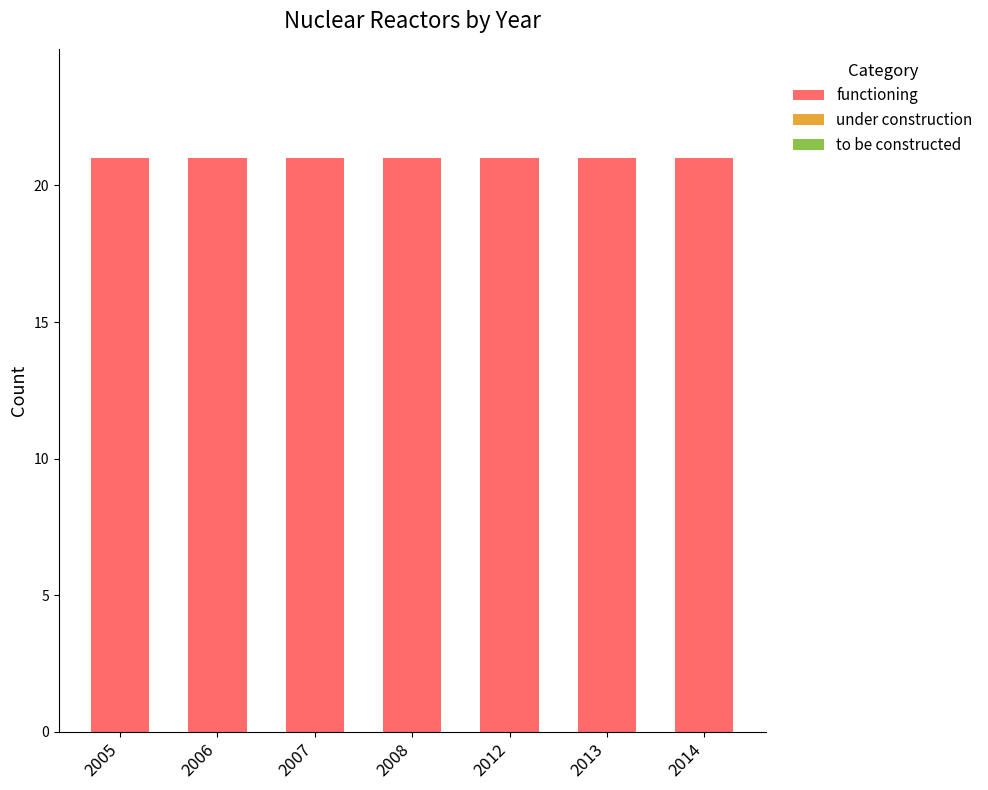

At 2007, list the series in order from smallest to largest.

under construction, to be constructed, functioning